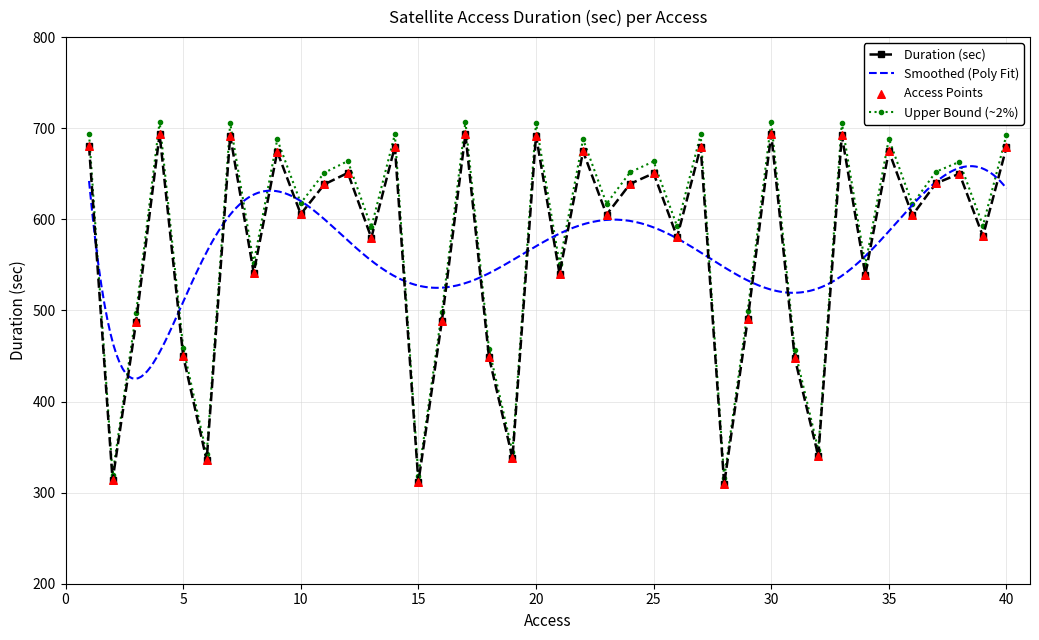

What is the ratio of the value at 25 to the value at 21?

1.2